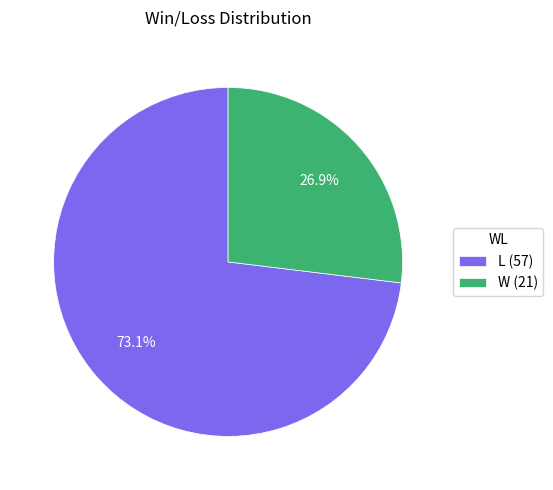

What percentage do W and L together represent?

100.0%